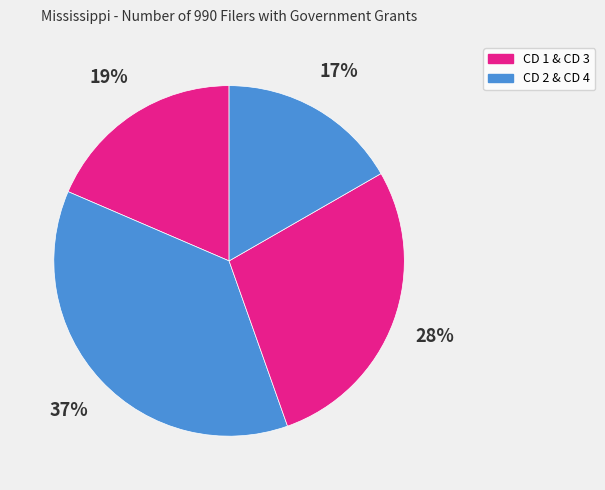

To the nearest percent, what is the difference between the largest and smallest slice percentages?

20%